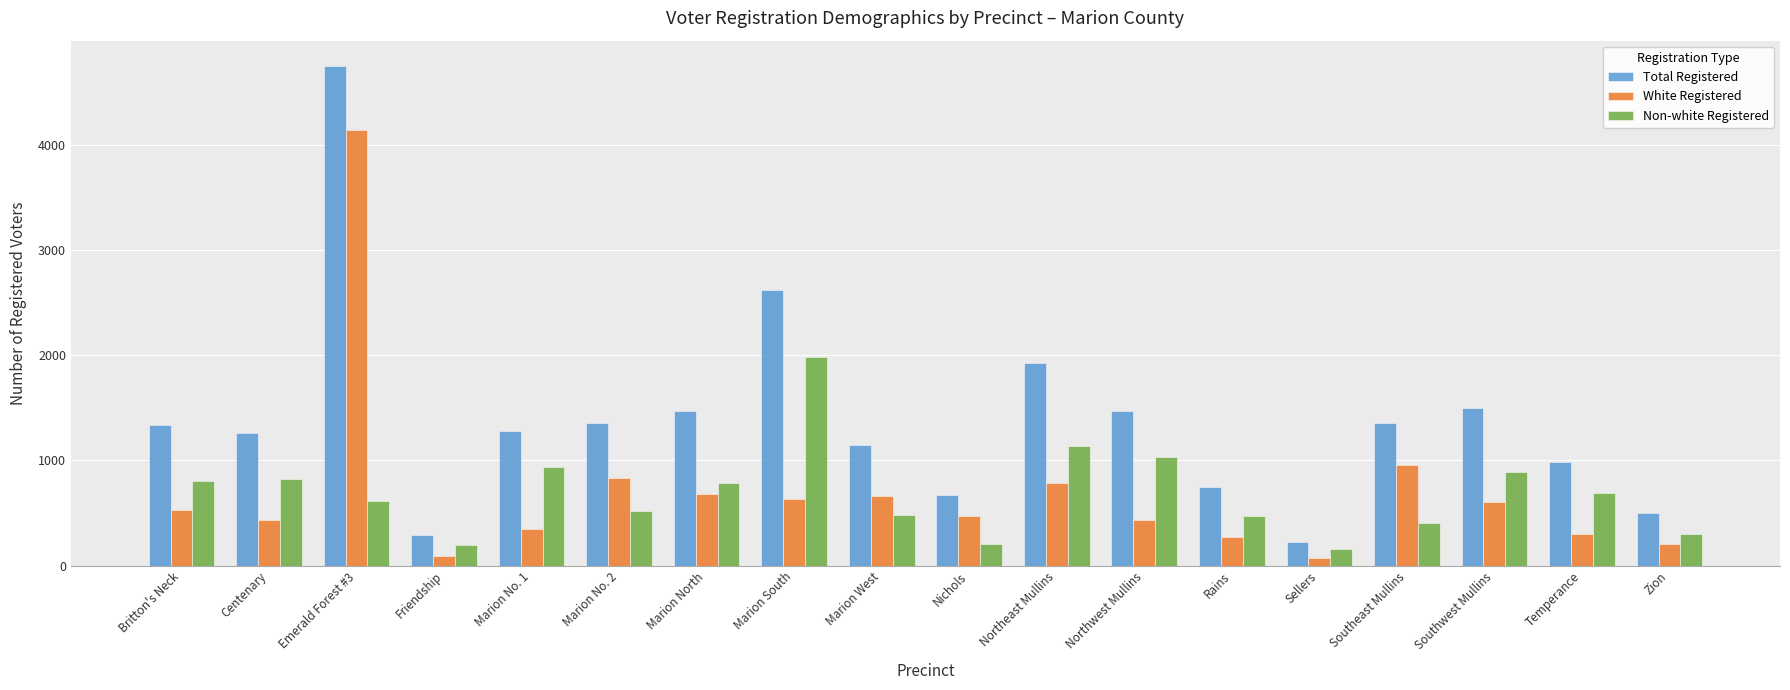

How many data points does each series have?

18